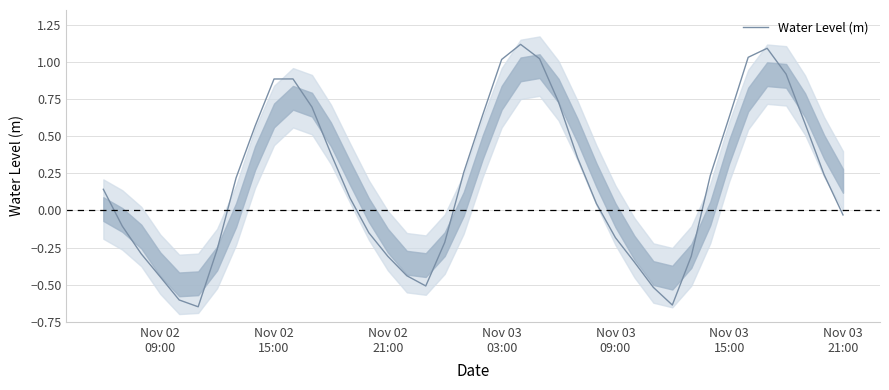

Is it true that the value at 29 is -0.1?

False